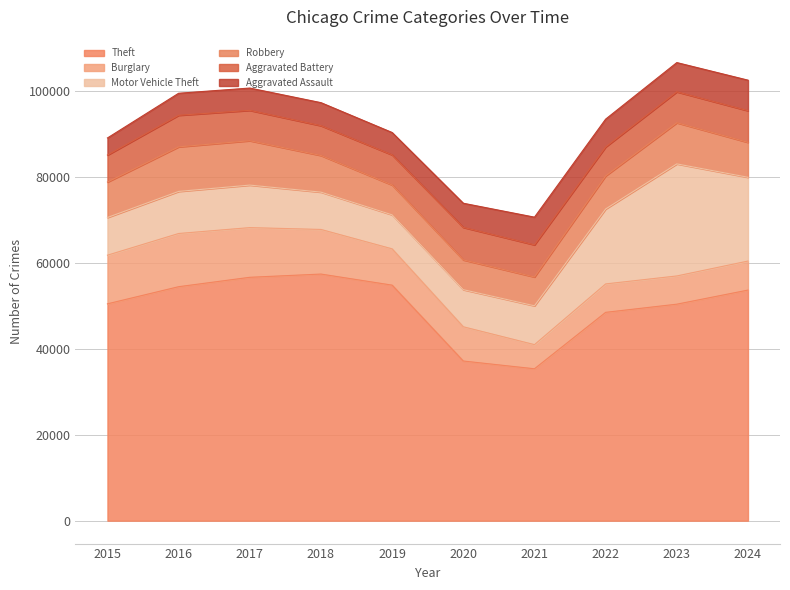

True or false: Aggravated Assault and Motor Vehicle Theft cross at least once.

False